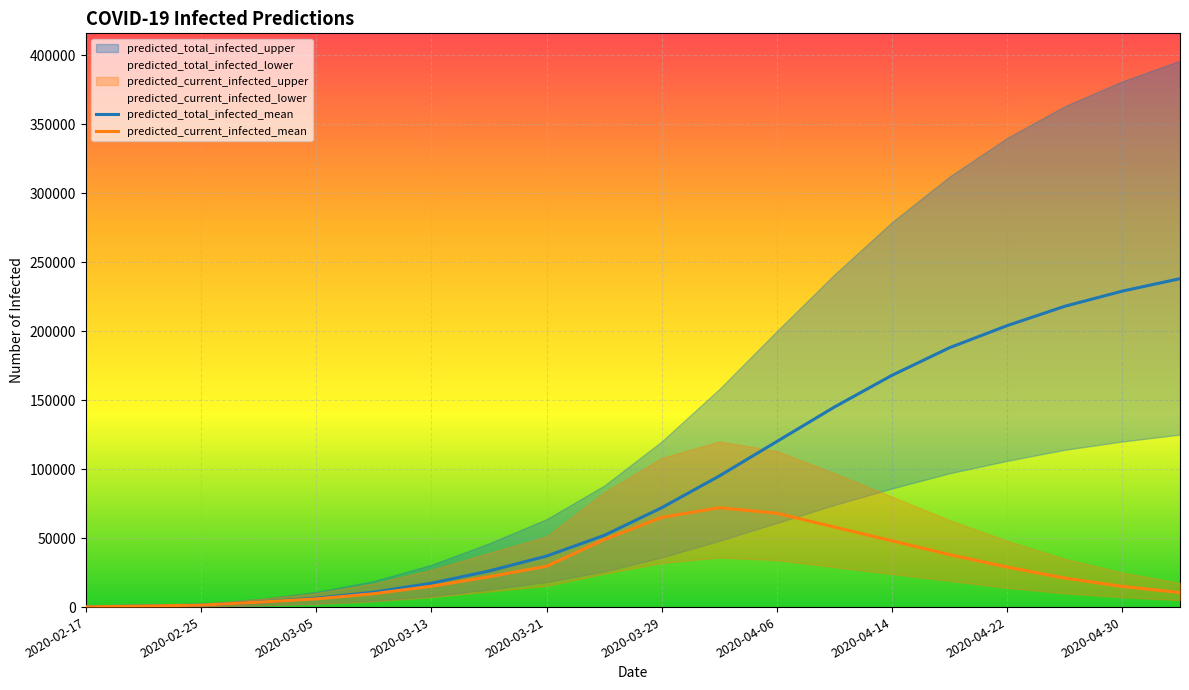

Which series has the widest spread of values?

predicted_total_infected_mean